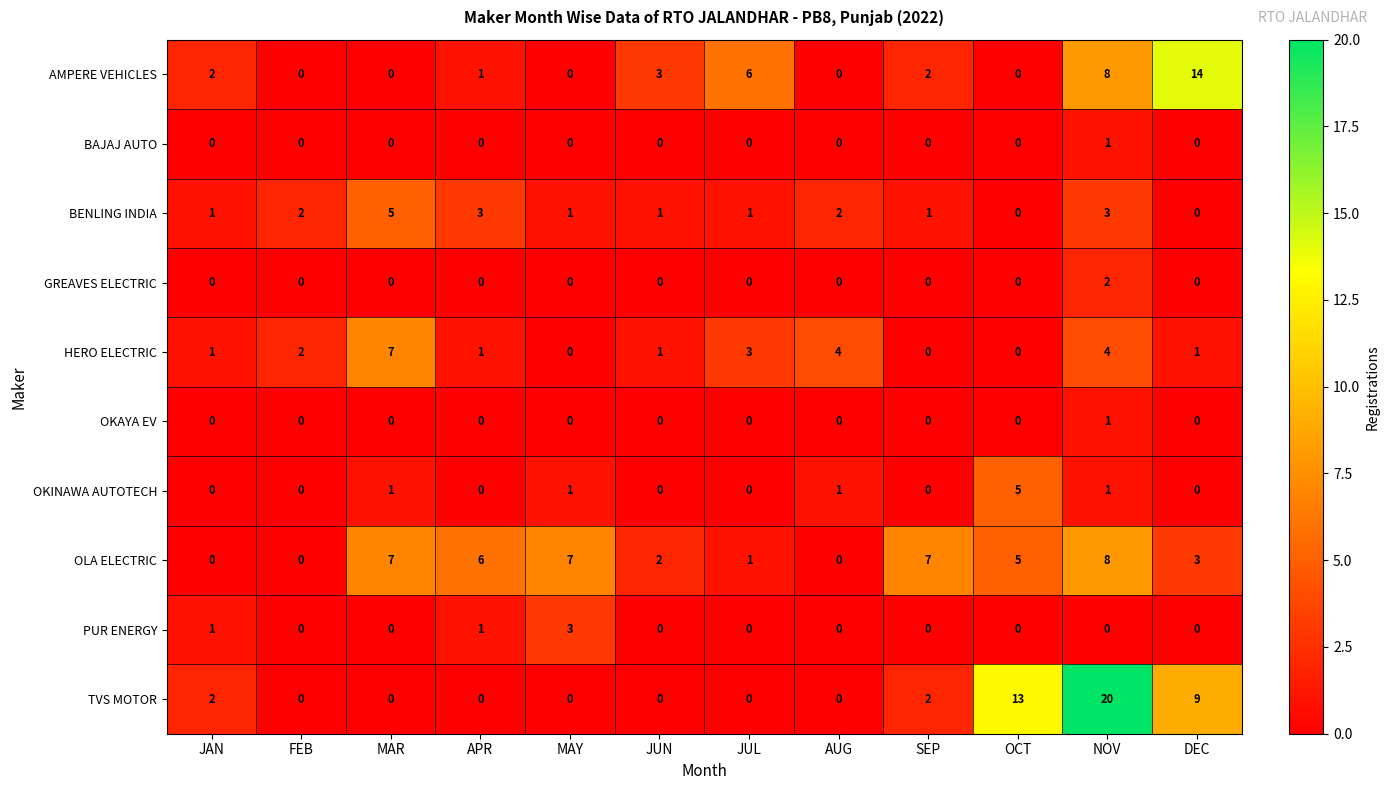

What is the difference between the TVS MOTOR values at MAY and DEC?

9